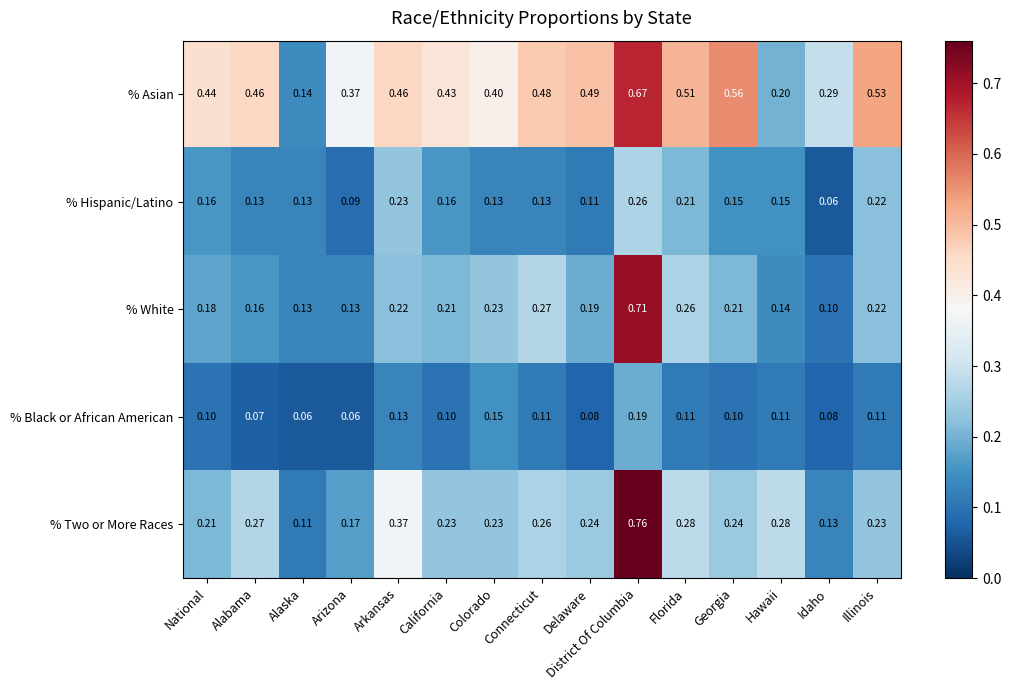

At which category is the sum across all series the highest?

District Of Columbia